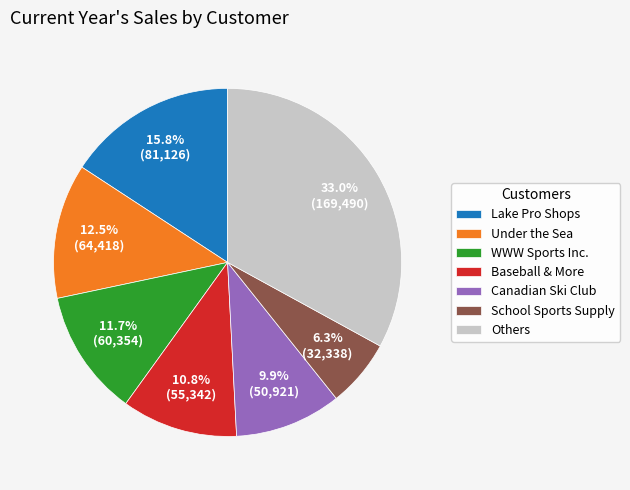

Combined, do Canadian Ski Club and School Sports Supply account for over 50%?

No